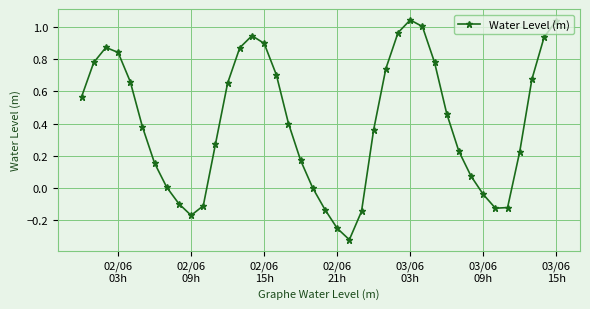

How many data points does each series have?

40